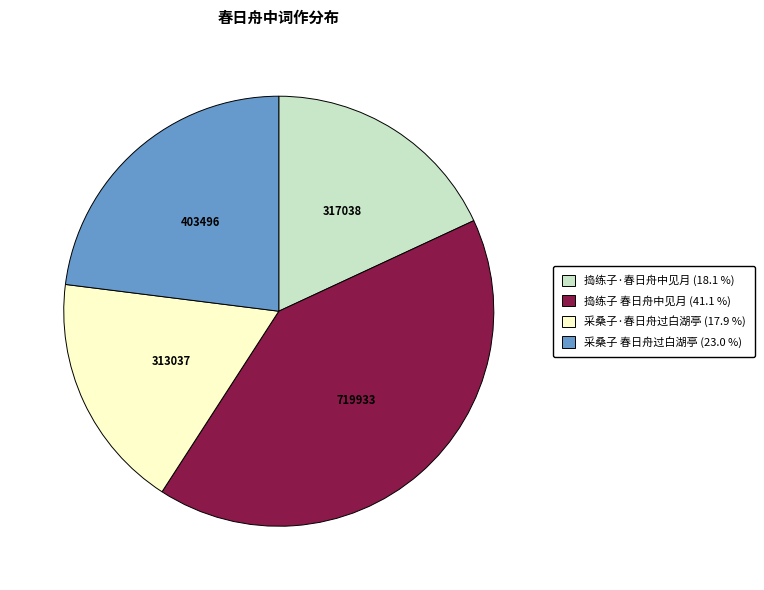

Do 捣练子·春日舟中见月 and 捣练子 春日舟中见月 together represent more than half of the pie?

Yes